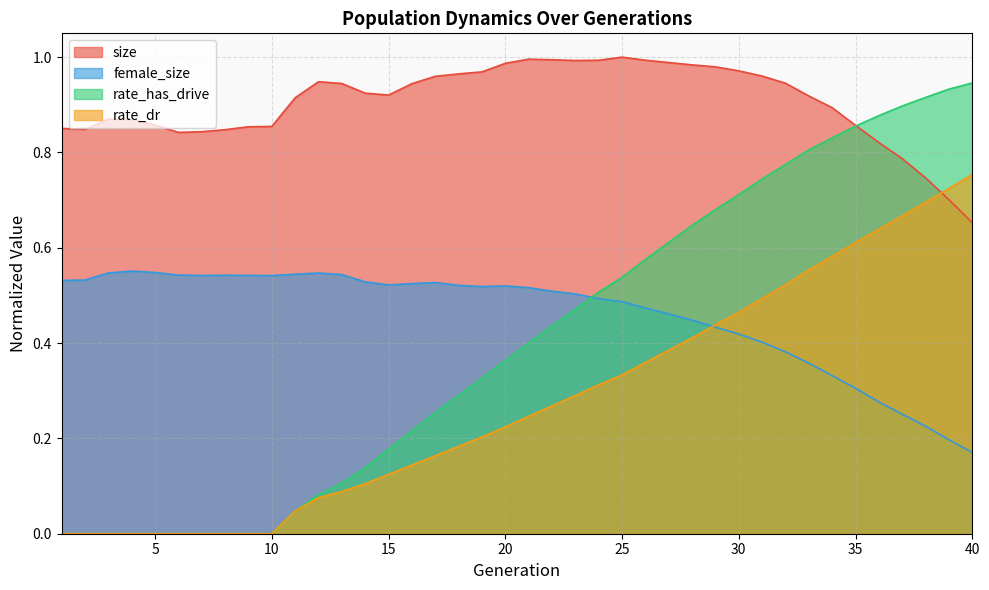

Reading right to left, extract all data points from this chart.

size: 40=0.7	39=0.7	38=0.7	37=0.8	36=0.8	35=0.9	34=0.9	33=0.9	32=0.9	31=1.0	30=1.0	29=1.0	28=1.0	27=1.0	26=1.0	25=1.0	24=1.0	23=1.0	22=1.0	21=1.0	20=1.0	19=1.0	18=1.0	17=1.0	16=0.9	15=0.9	14=0.9	13=0.9	12=0.9	11=0.9	10=0.9	9=0.9	8=0.8	7=0.8	6=0.8	5=0.9	4=0.9	3=0.9	2=0.8	1=0.9
female_size: 40=0.2	39=0.2	38=0.2	37=0.3	36=0.3	35=0.3	34=0.3	33=0.4	32=0.4	31=0.4	30=0.4	29=0.4	28=0.4	27=0.5	26=0.5	25=0.5	24=0.5	23=0.5	22=0.5	21=0.5	20=0.5	19=0.5	18=0.5	17=0.5	16=0.5	15=0.5	14=0.5	13=0.5	12=0.5	11=0.5	10=0.5	9=0.5	8=0.5	7=0.5	6=0.5	5=0.5	4=0.6	3=0.5	2=0.5	1=0.5
rate_dr: 40=0.8	39=0.7	38=0.7	37=0.7	36=0.6	35=0.6	34=0.6	33=0.6	32=0.5	31=0.5	30=0.5	29=0.4	28=0.4	27=0.4	26=0.4	25=0.3	24=0.3	23=0.3	22=0.3	21=0.2	20=0.2	19=0.2	18=0.2	17=0.2	16=0.1	15=0.1	14=0.1	13=0.1	12=0.1	11=0.0	10=0.0	9=0.0	8=0.0	7=0.0	6=0.0	5=0.0	4=0.0	3=0.0	2=0.0	1=0.0
rate_has_drive: 40=0.9	39=0.9	38=0.9	37=0.9	36=0.9	35=0.9	34=0.8	33=0.8	32=0.8	31=0.7	30=0.7	29=0.7	28=0.6	27=0.6	26=0.6	25=0.5	24=0.5	23=0.5	22=0.4	21=0.4	20=0.4	19=0.3	18=0.3	17=0.3	16=0.2	15=0.2	14=0.1	13=0.1	12=0.1	11=0.0	10=0.0	9=0.0	8=0.0	7=0.0	6=0.0	5=0.0	4=0.0	3=0.0	2=0.0	1=0.0